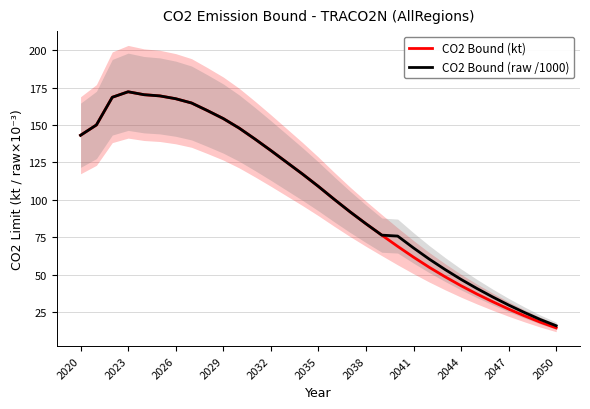

What is the minimum value for CO2 Bound (raw /1000)?

15.7